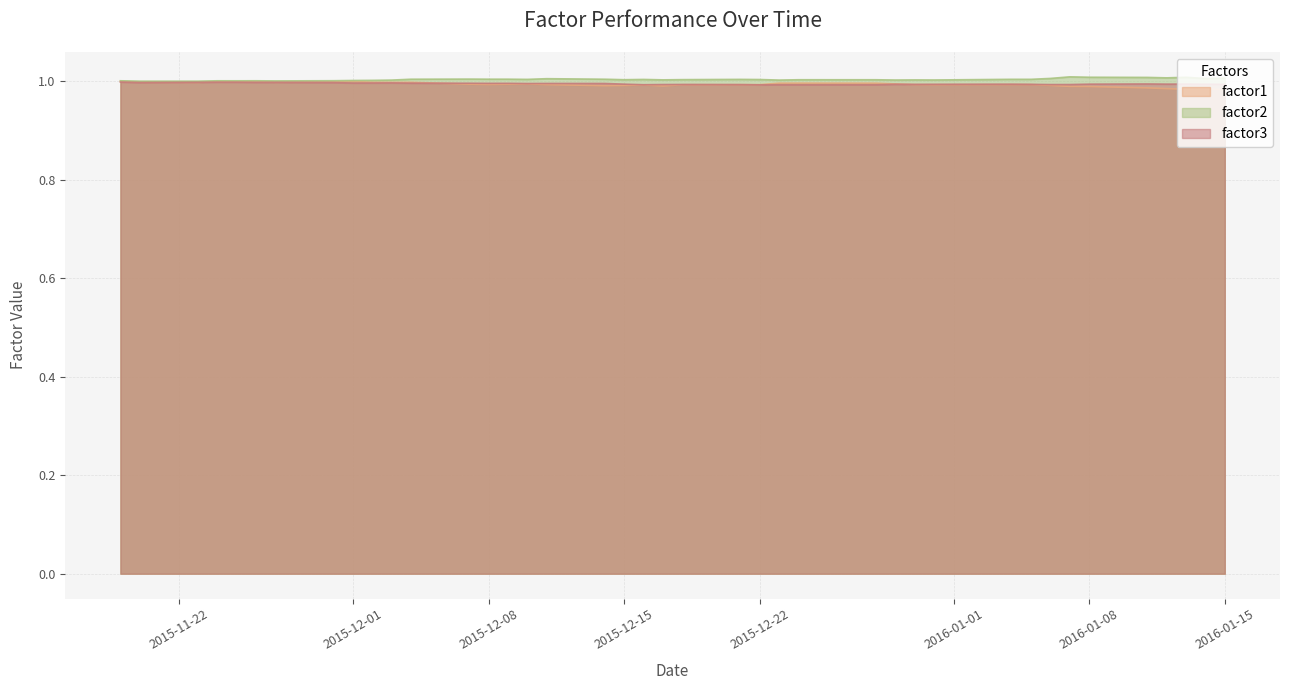

True or false: factor2 and factor3 cross at least once.

False